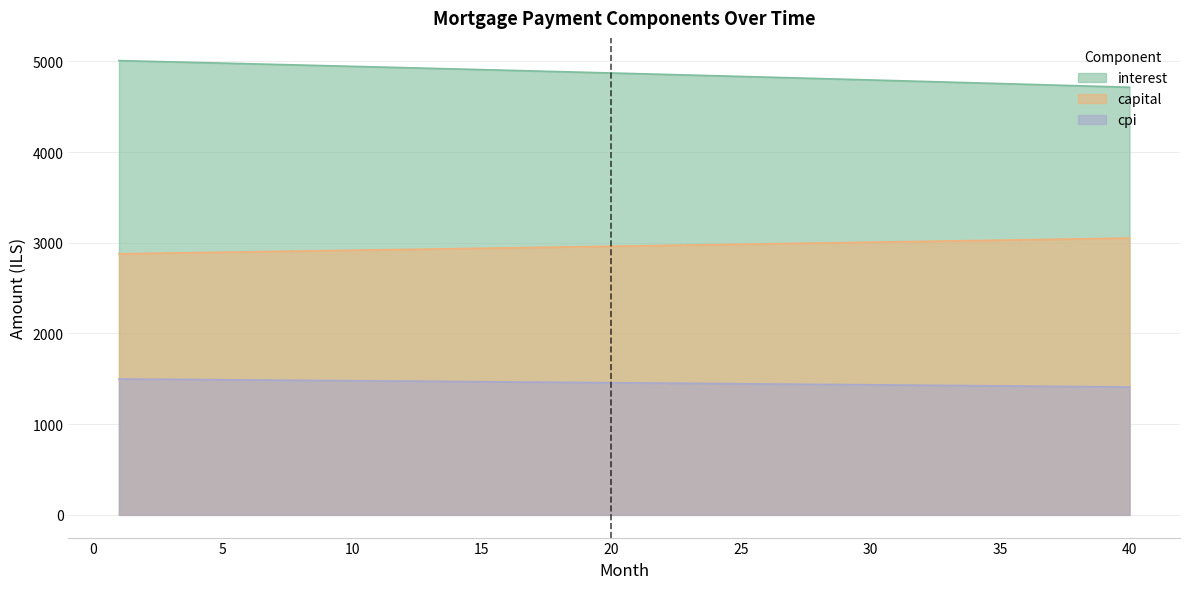

Which category has the lowest value in the capital series?

1